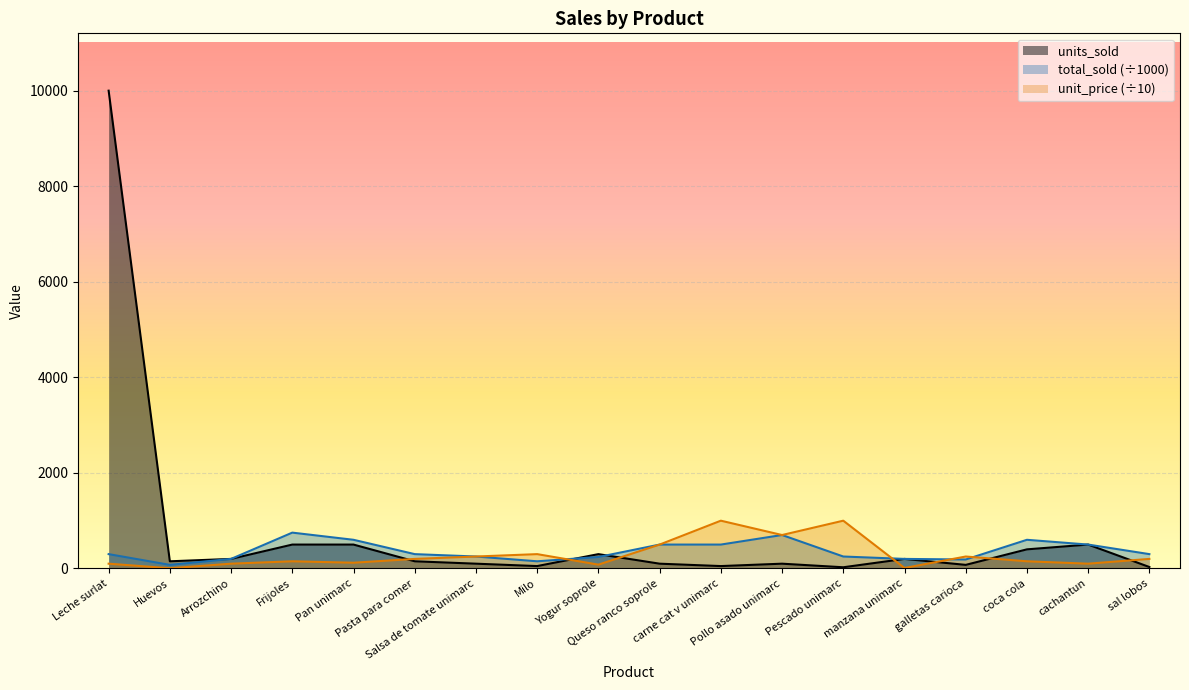

What is the maximum value shown in the chart?

10000.0